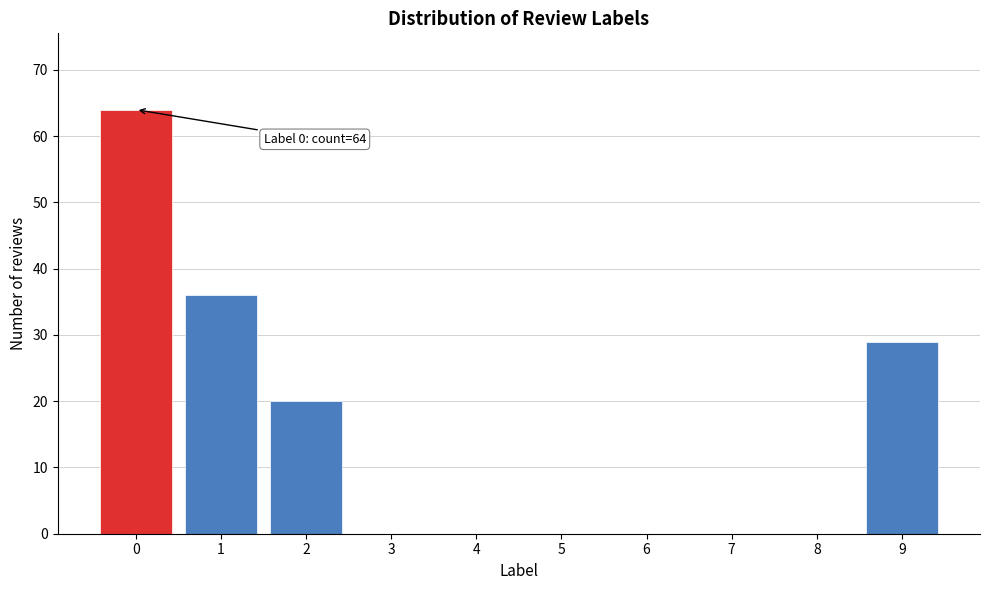

Reading left to right, extract all data points from this chart.

0=64	1=36	2=20	3=0	4=0	5=0	6=0	7=0	8=0	9=29